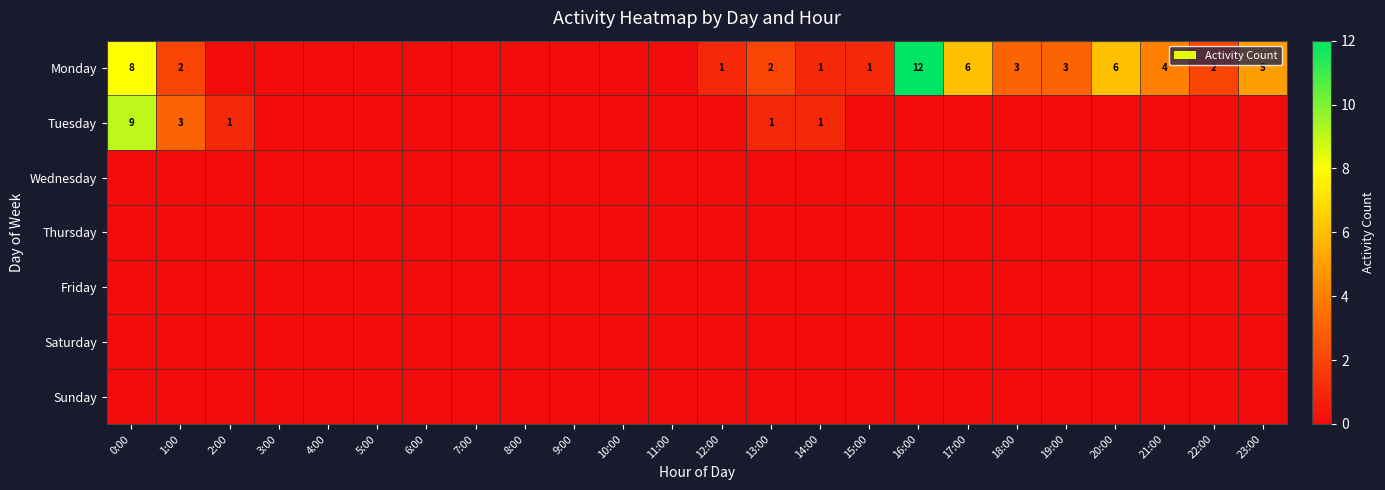

True or false: Tuesday has a value of 2 at 14:00.

False